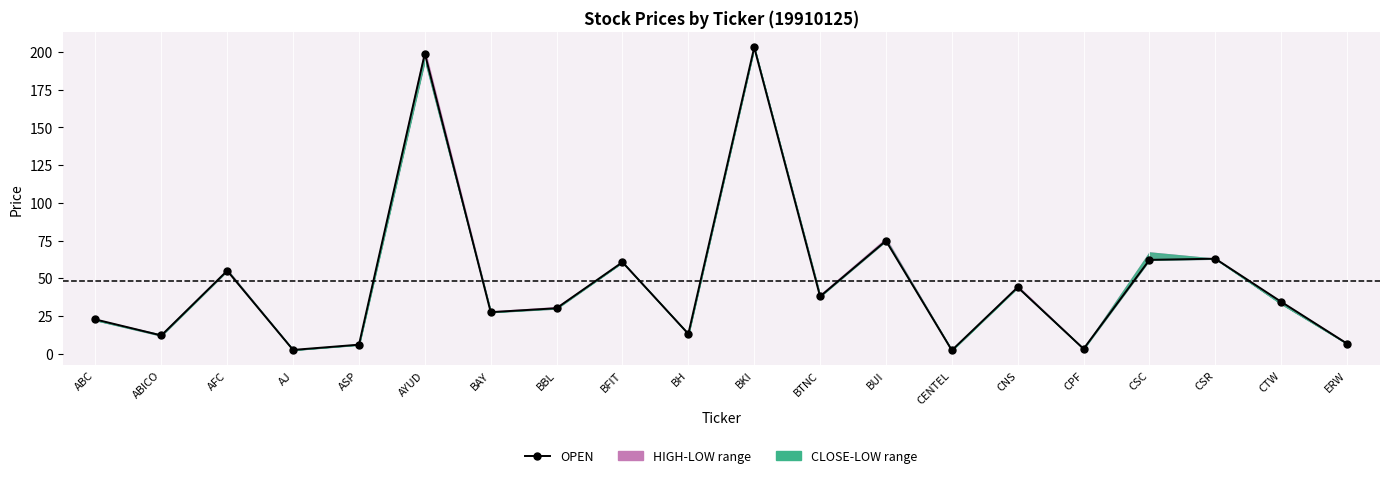

At which category does the chart reach its minimum across all series?

CENTEL